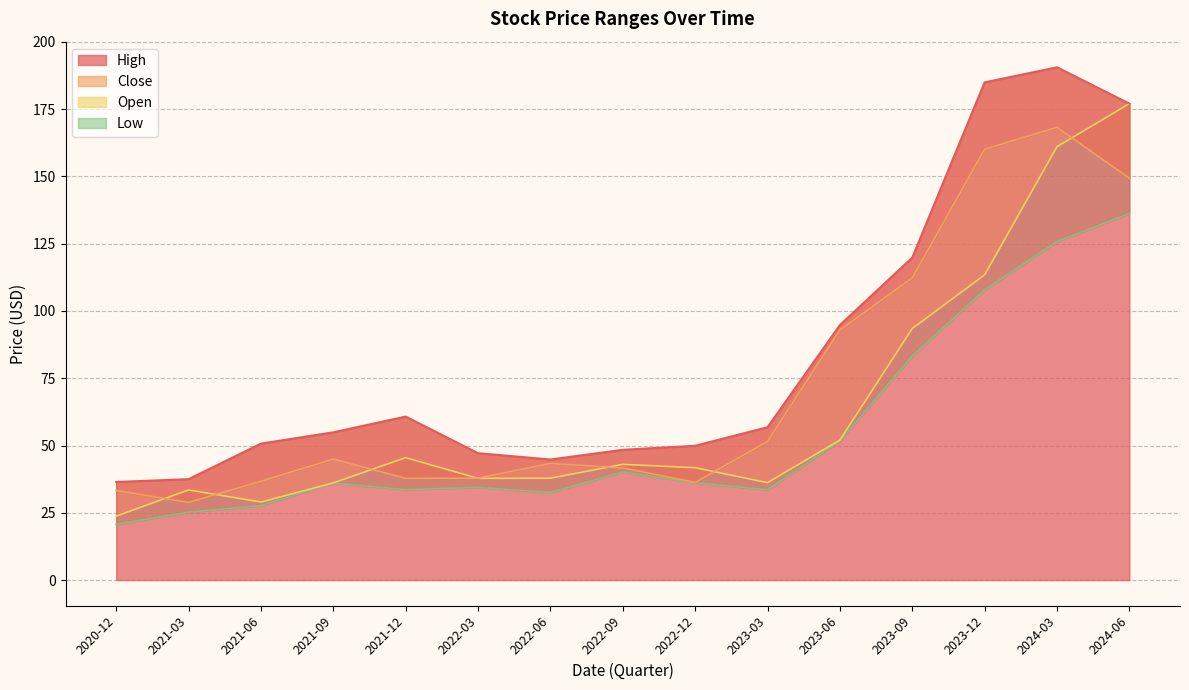

The value of Low at 2024-03 is 224.3. True or false?

False